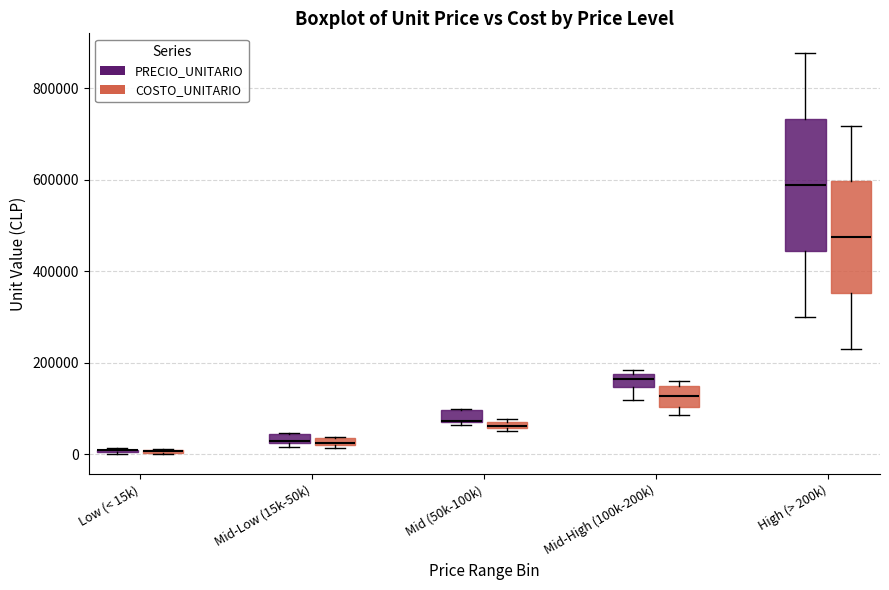

Which box is the tallest, from its lower edge to its upper edge?

High (> 200k) (PRECIO_UNITARIO)